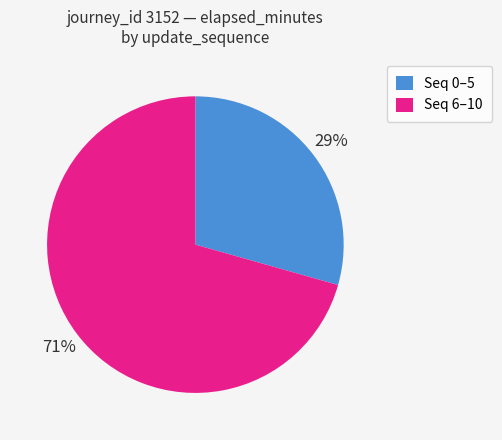

The Seq 0–5 slice represents 38% of the pie. True or false?

False